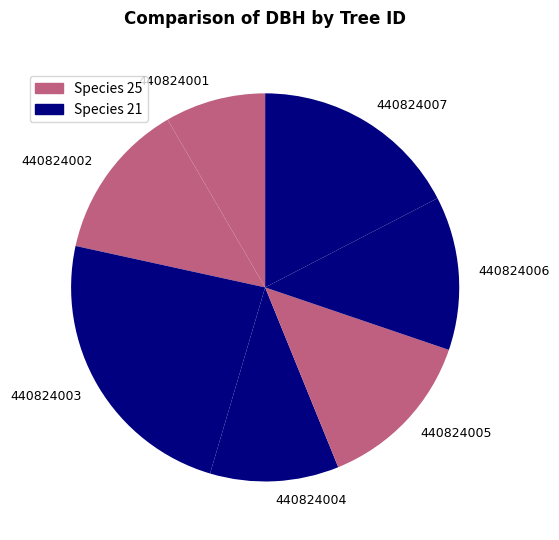

True or false: 440824004 accounts for 1% of the total.

False